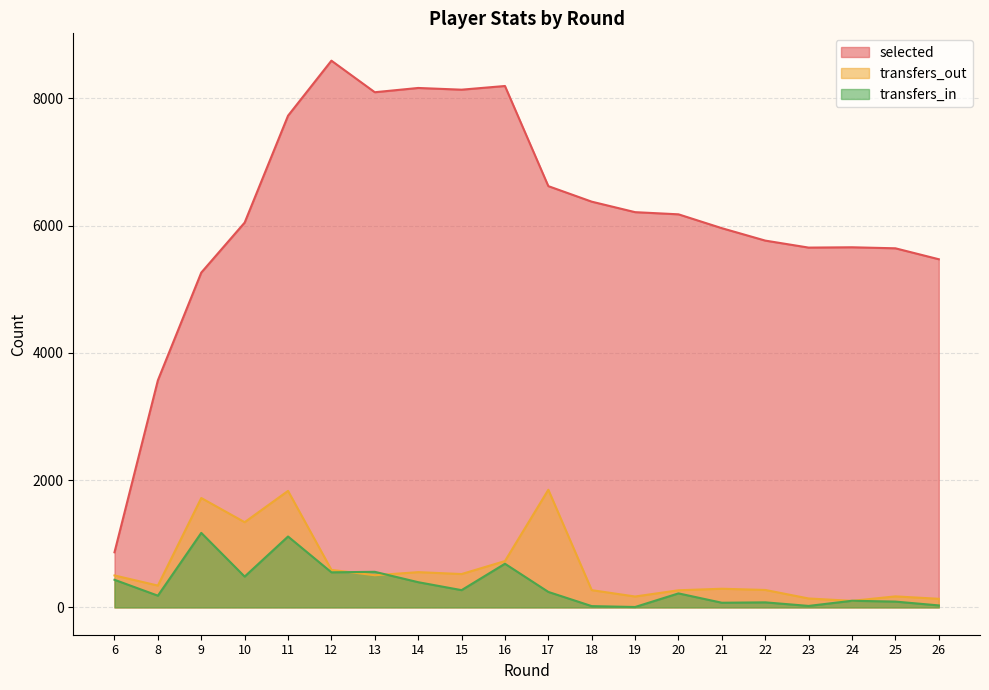

Which series has the widest spread of values?

selected